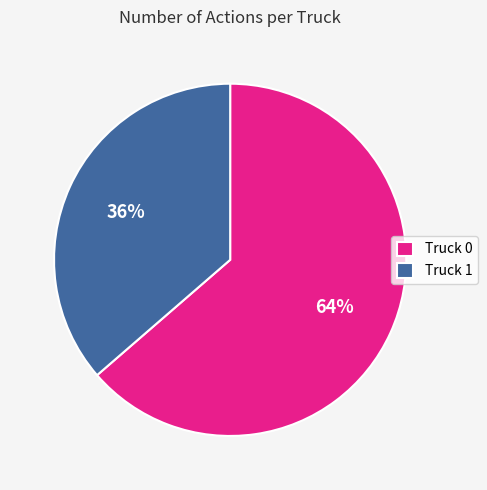

What percentage is the Truck 0 slice, to the nearest percent?

64%